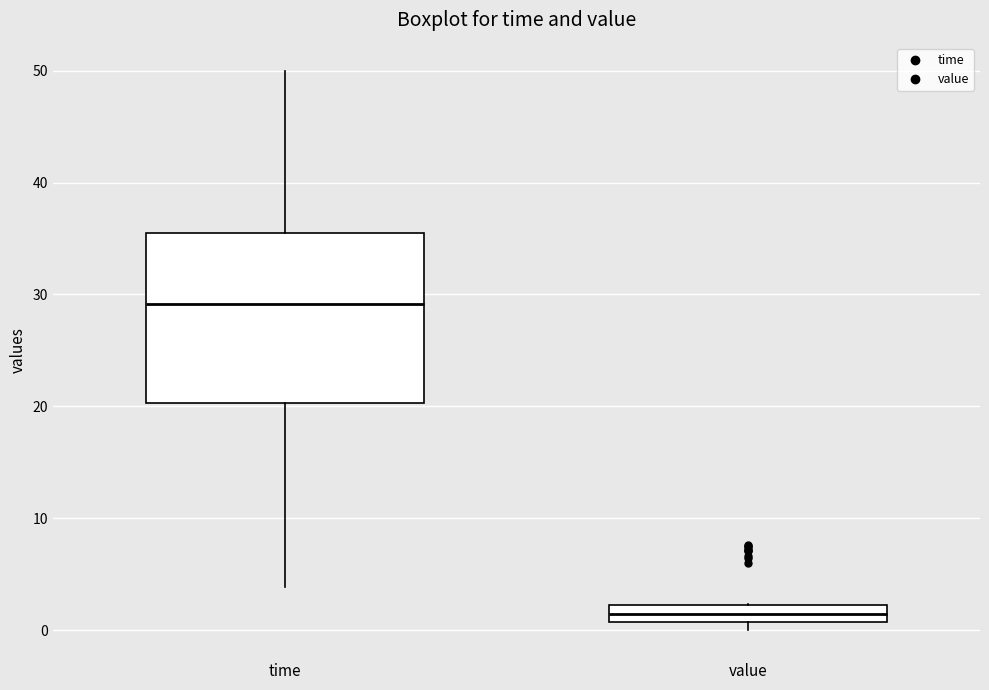

Reading left to right, transcribe this box plot: for each box, give where its median line is, the range the box spans, and where its two whiskers end, as read against the y-axis. The values are not printed on the chart, so give them approximately, as read against the axis.

time: median 29, box 20 to 36, whiskers 4 to 50
value: median 1 (inside the box), box 1 to 2, whiskers 0 to 2